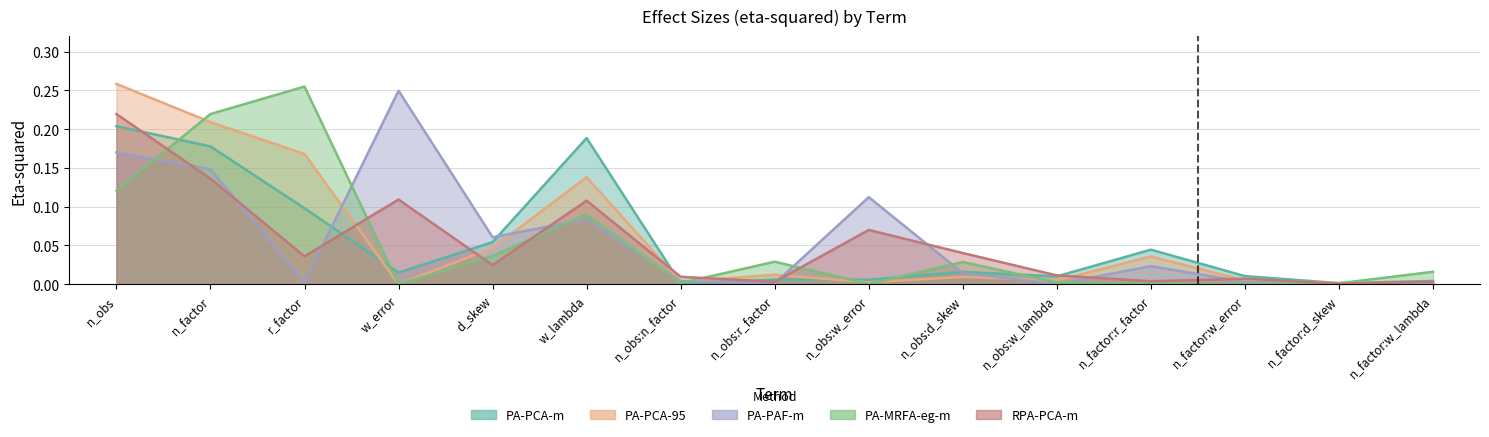

Where is the first local minimum for PA-PCA-95?

w_error